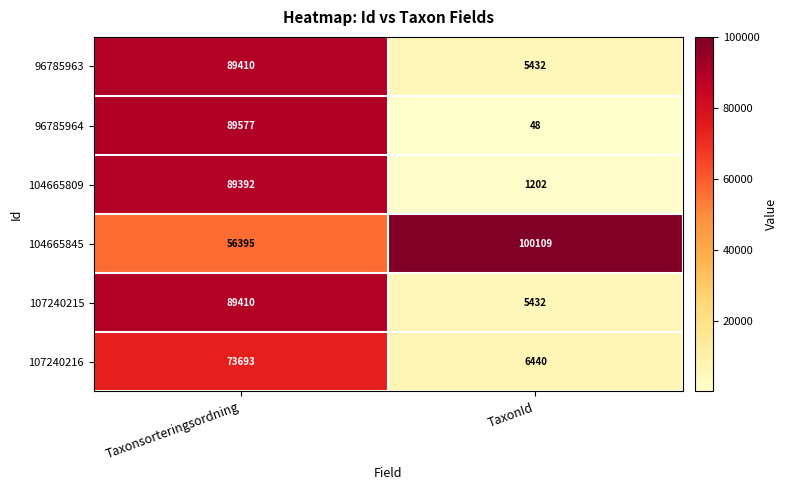

At how many categories does at least one series exceed 50222?

2